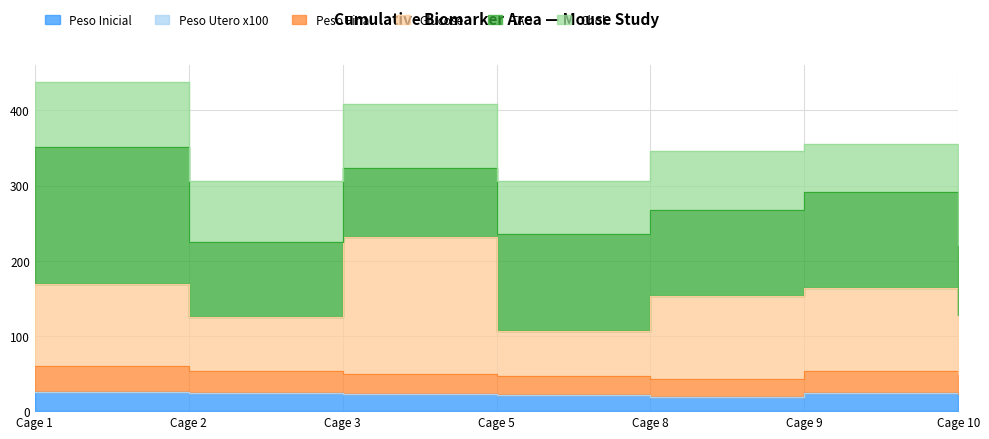

What is the sum of all glucose values?

1078.7